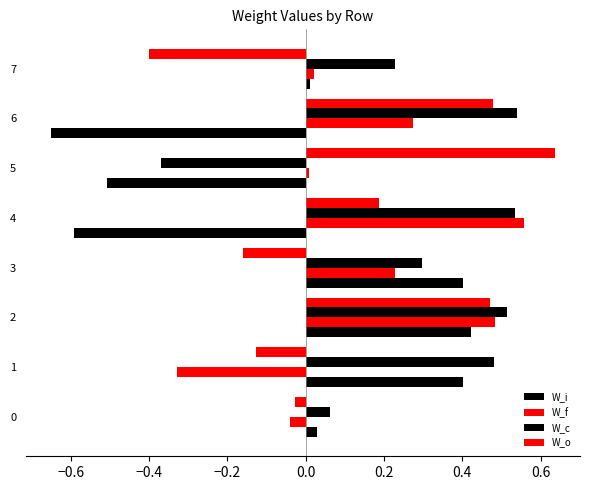

What is the difference between the second highest and second lowest values in the W_c series?

0.5